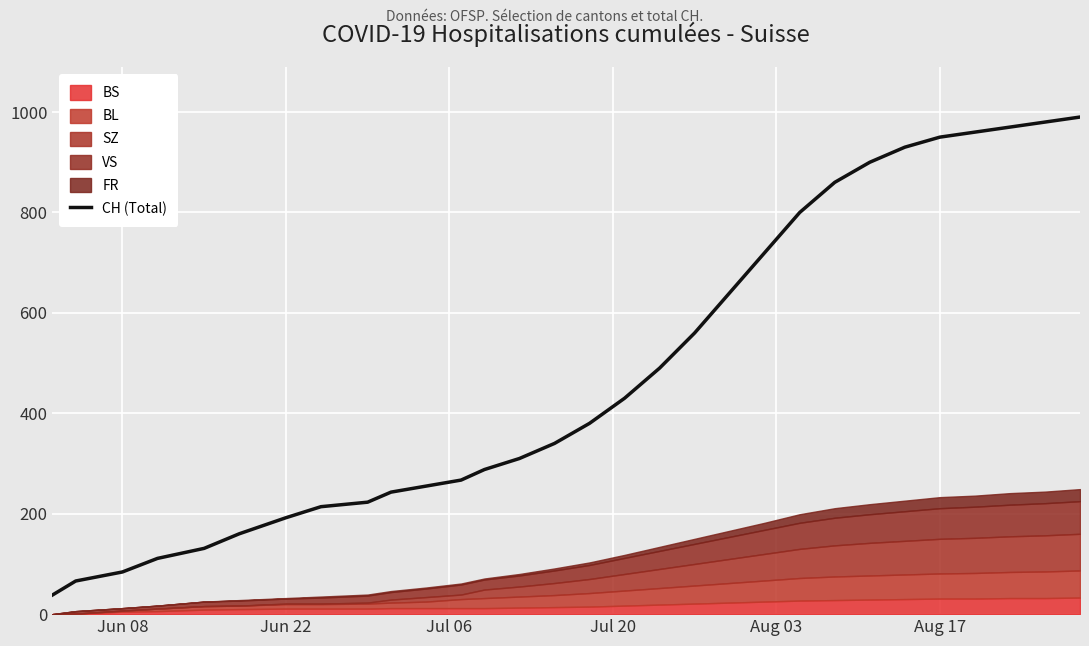

What is the smallest value displayed?

38